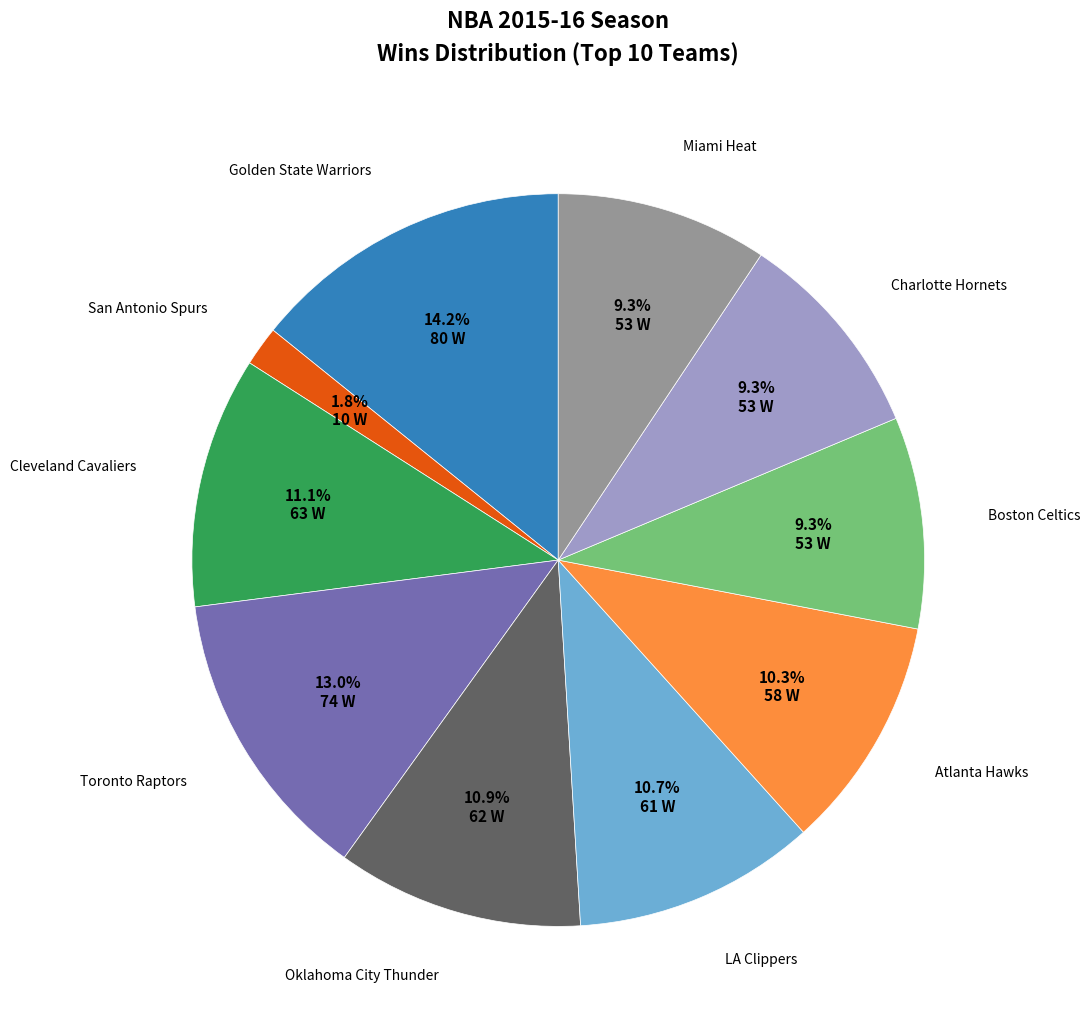

To the nearest percent, what portion does Oklahoma City Thunder represent?

11%